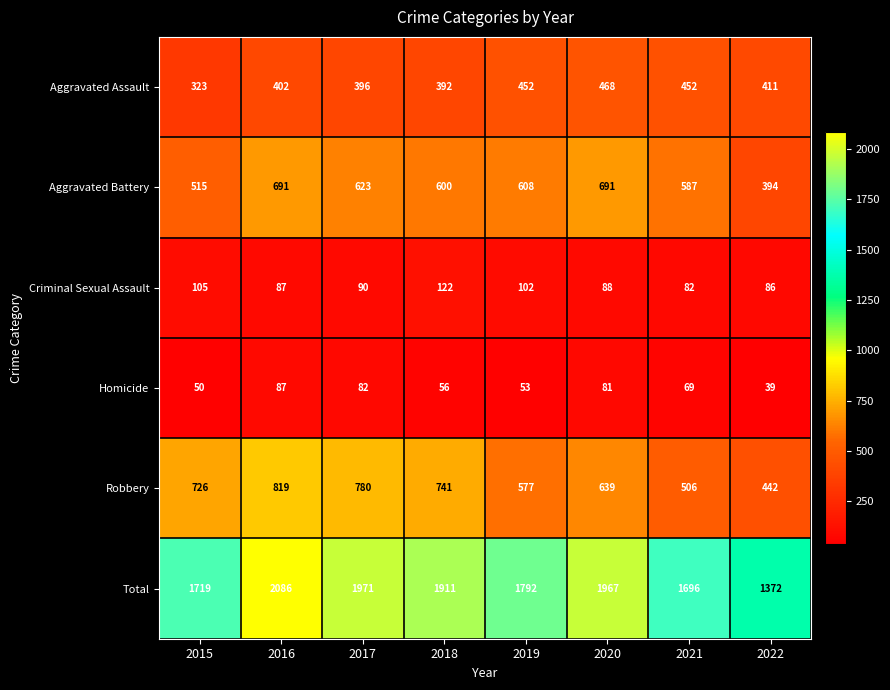

At which label does Criminal Sexual Assault first exceed 90?

2015